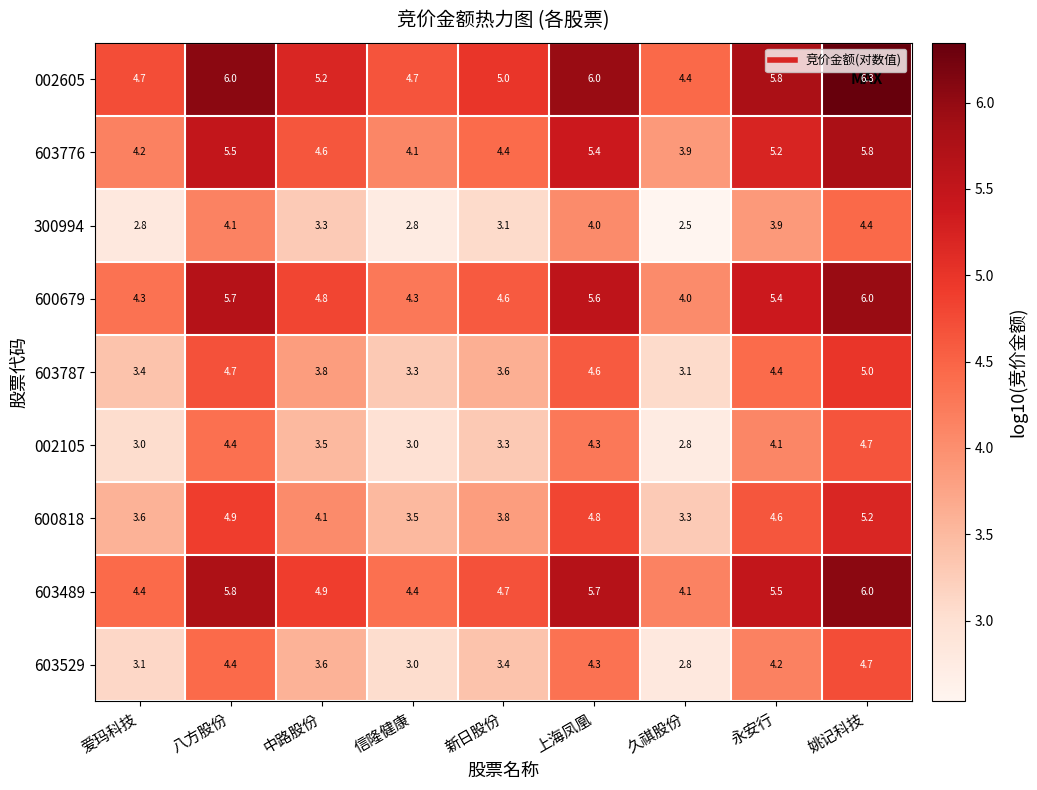

List the labels in order of 603787 value, smallest first.

久祺股份, 信隆健康, 爱玛科技, 新日股份, 中路股份, 永安行, 上海凤凰, 八方股份, 姚记科技